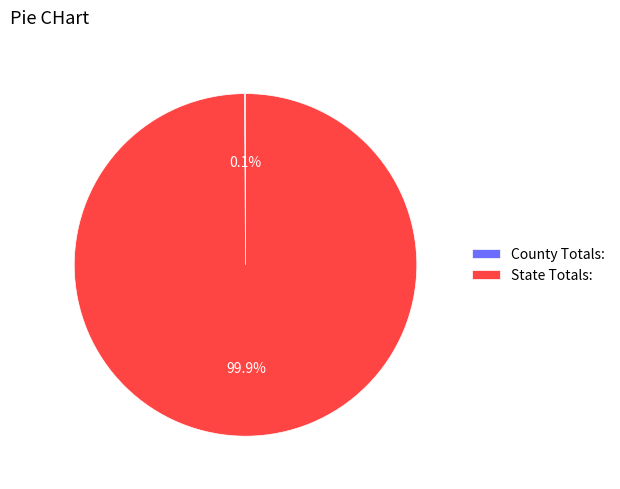

What is the largest slice in the pie chart?

State Totals: